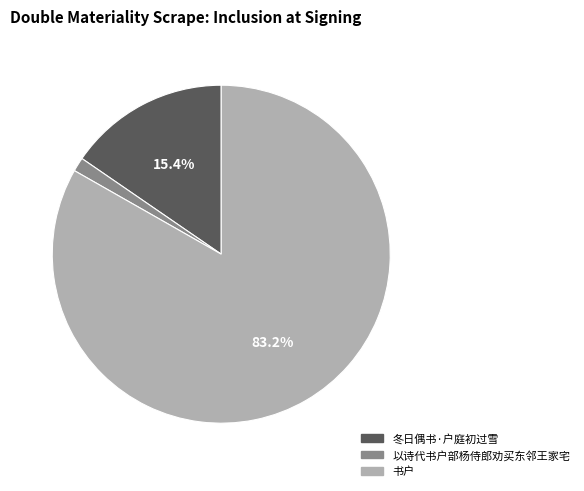

Count the number of slices in the pie.

3